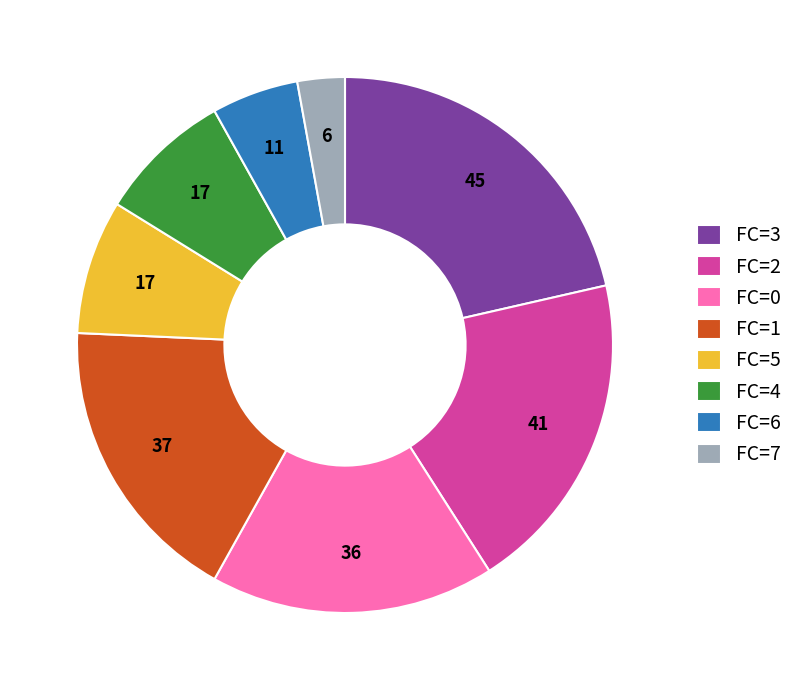

Between FC=7 and FC=4, which is larger?

FC=4